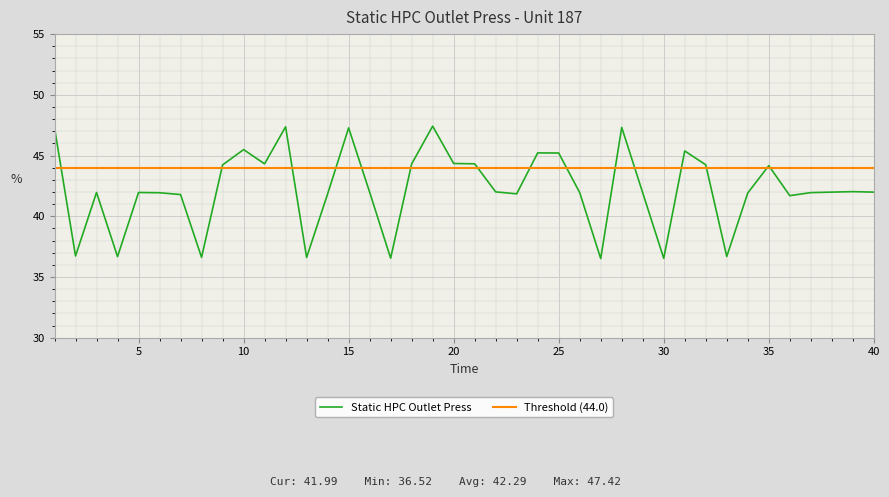

At which label is the value closest to 41?

36